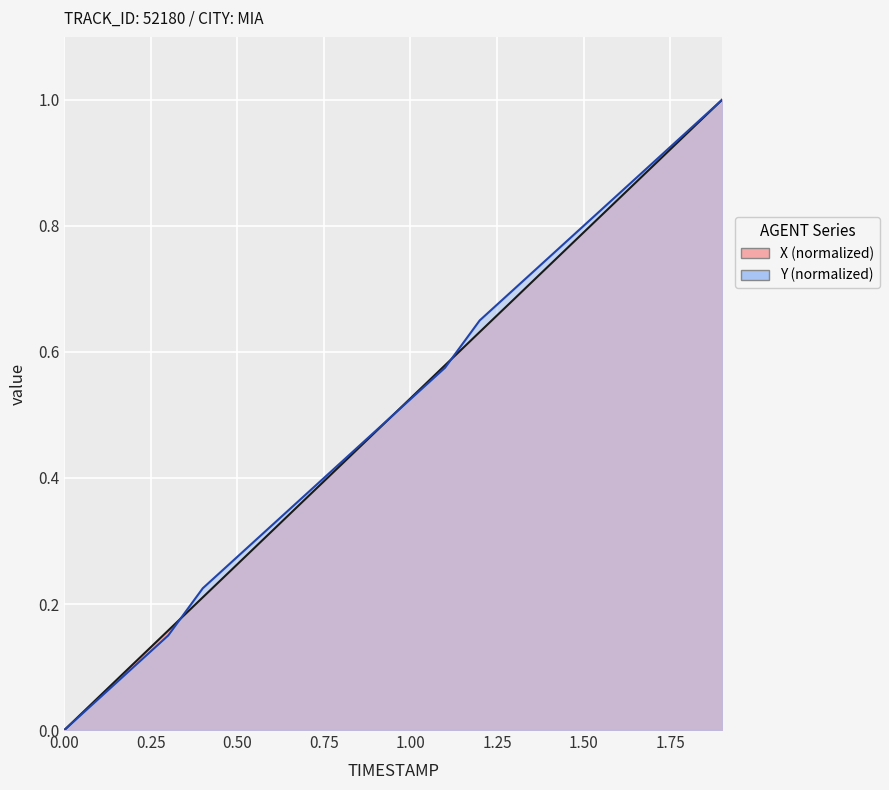

How many lines are shown in the chart?

2